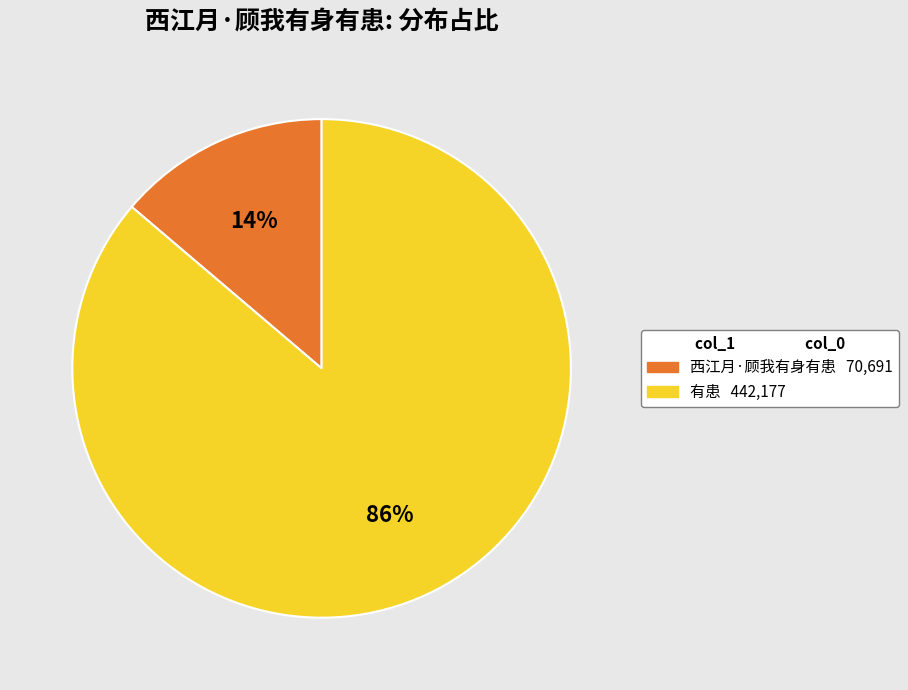

To the nearest percent, what is the average slice percentage?

50%